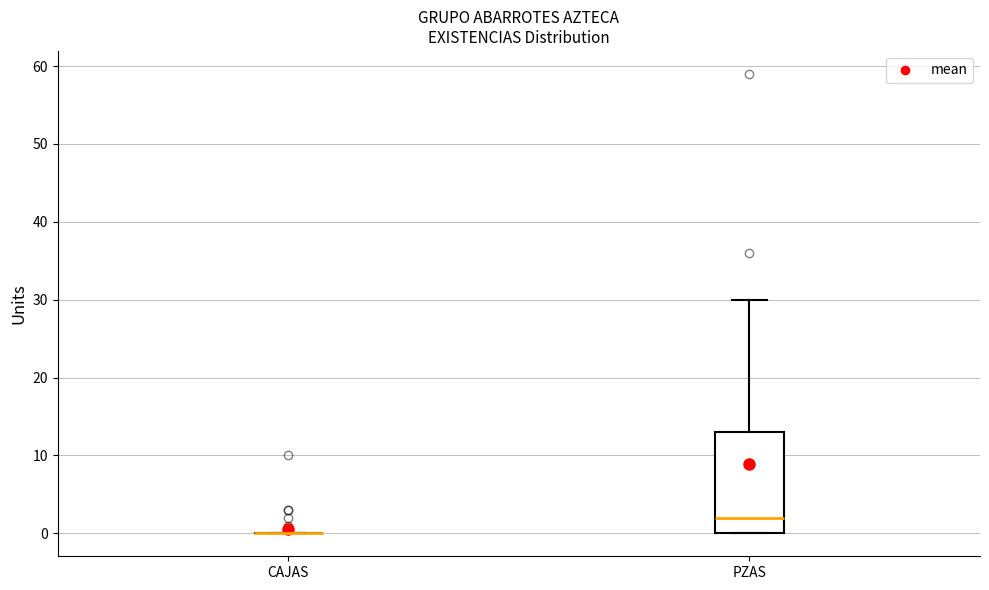

Reading left to right, transcribe this box plot: for each box, give where its median line is, the range the box spans, and where its two whiskers end, as read against the y-axis. The values are not printed on the chart, so give them approximately, as read against the axis.

CAJAS: box collapsed to a line at 0, whiskers 0 to 0
PZAS: median 2, box 0 to 13, whiskers 0 to 30